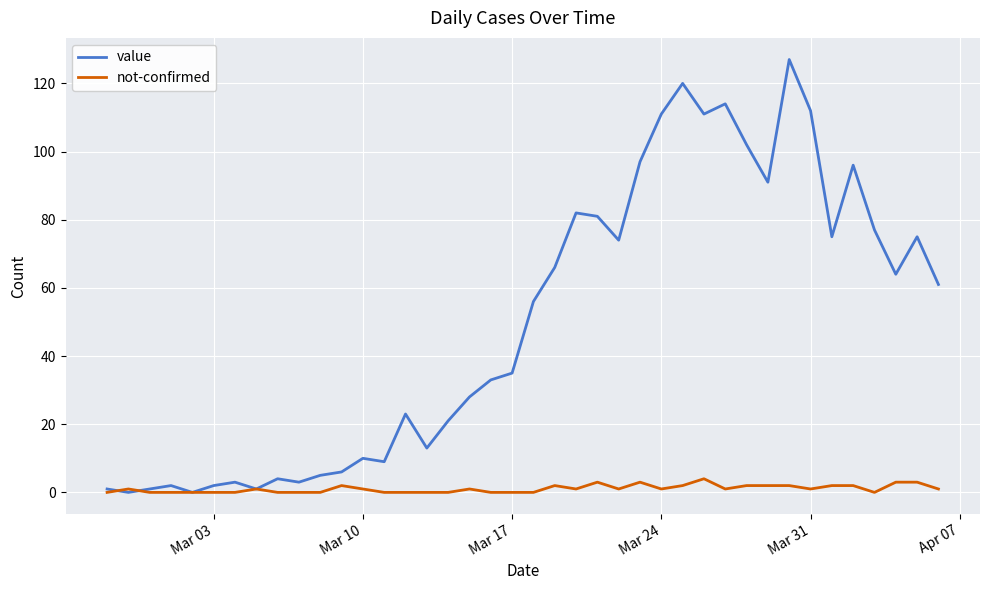

Which series has the largest range (max minus min)?

value